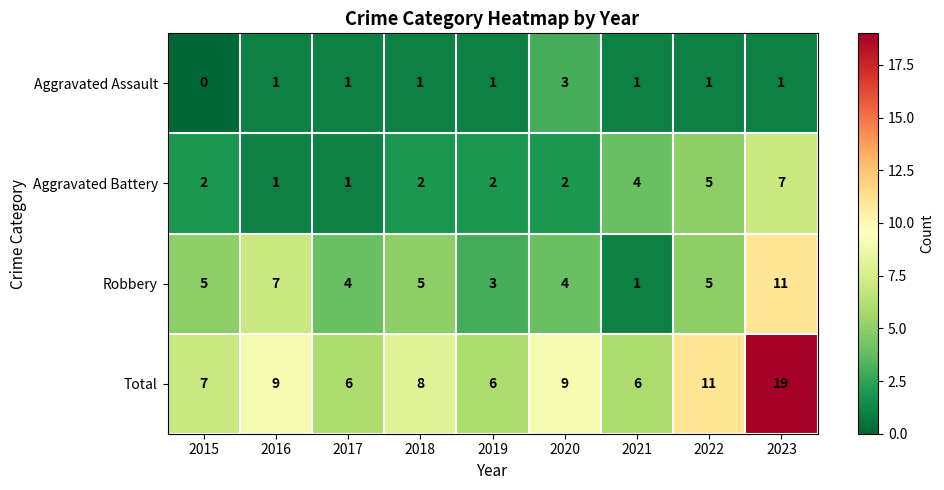

What is the spread (max minus min) of values at 2023?

18